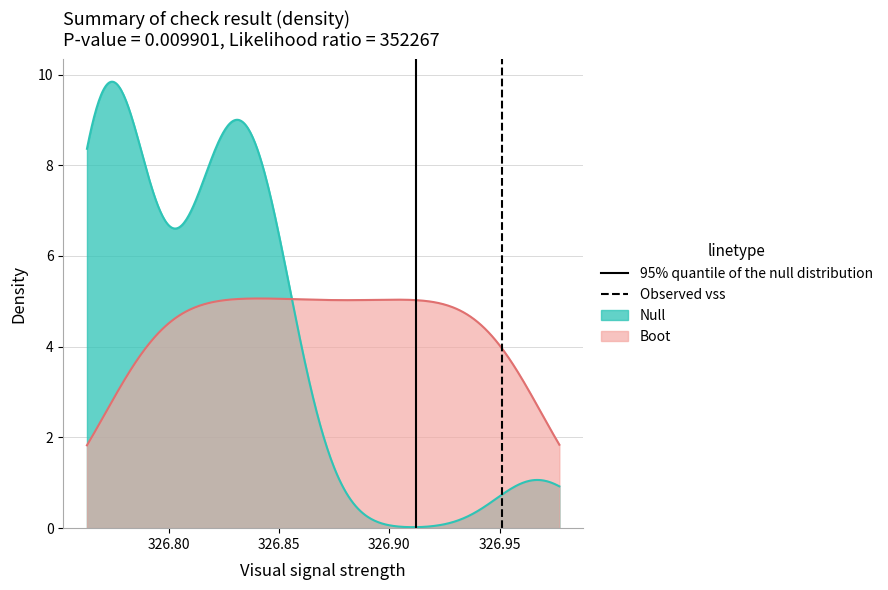

What is the maximum value for Null?

9.8